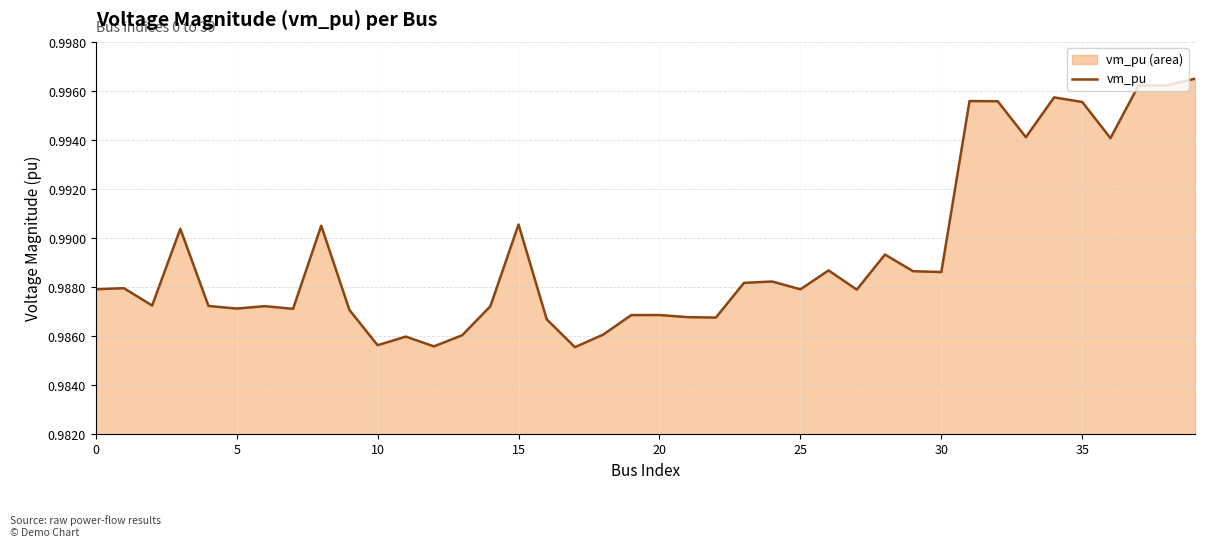

What is the value of the 16th point from the left?

1.0